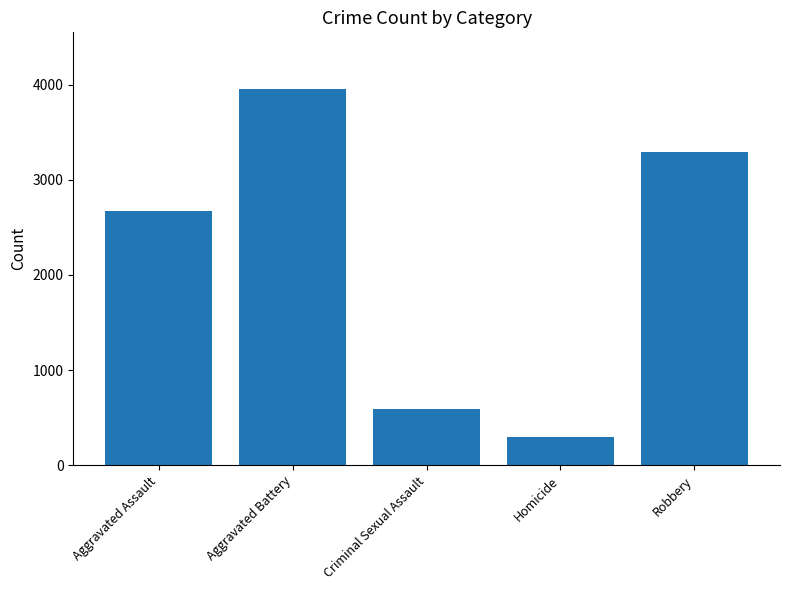

List the labels in order of value, largest first.

Aggravated Battery, Robbery, Aggravated Assault, Criminal Sexual Assault, Homicide